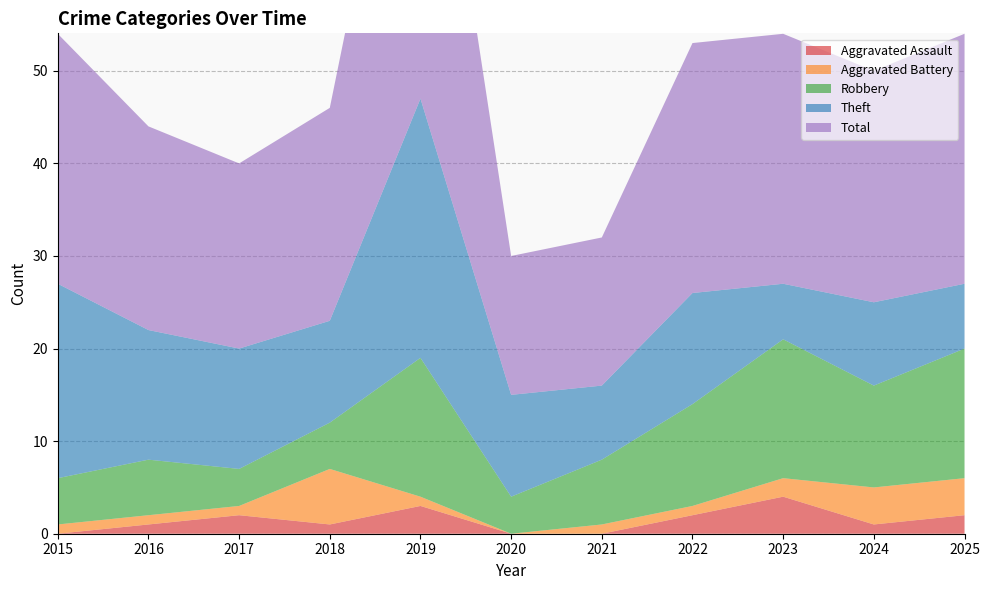

Reading left to right, list all the values displayed in this chart.

Aggravated Assault: 0	1	2	1	3	0	0	2	4	1	2
Aggravated Battery: 1	1	1	6	1	0	1	1	2	4	4
Robbery: 5	6	4	5	15	4	7	11	15	11	14
Theft: 21	14	13	11	28	11	8	12	6	9	7
Total: 27	22	20	23	47	15	16	27	27	25	27